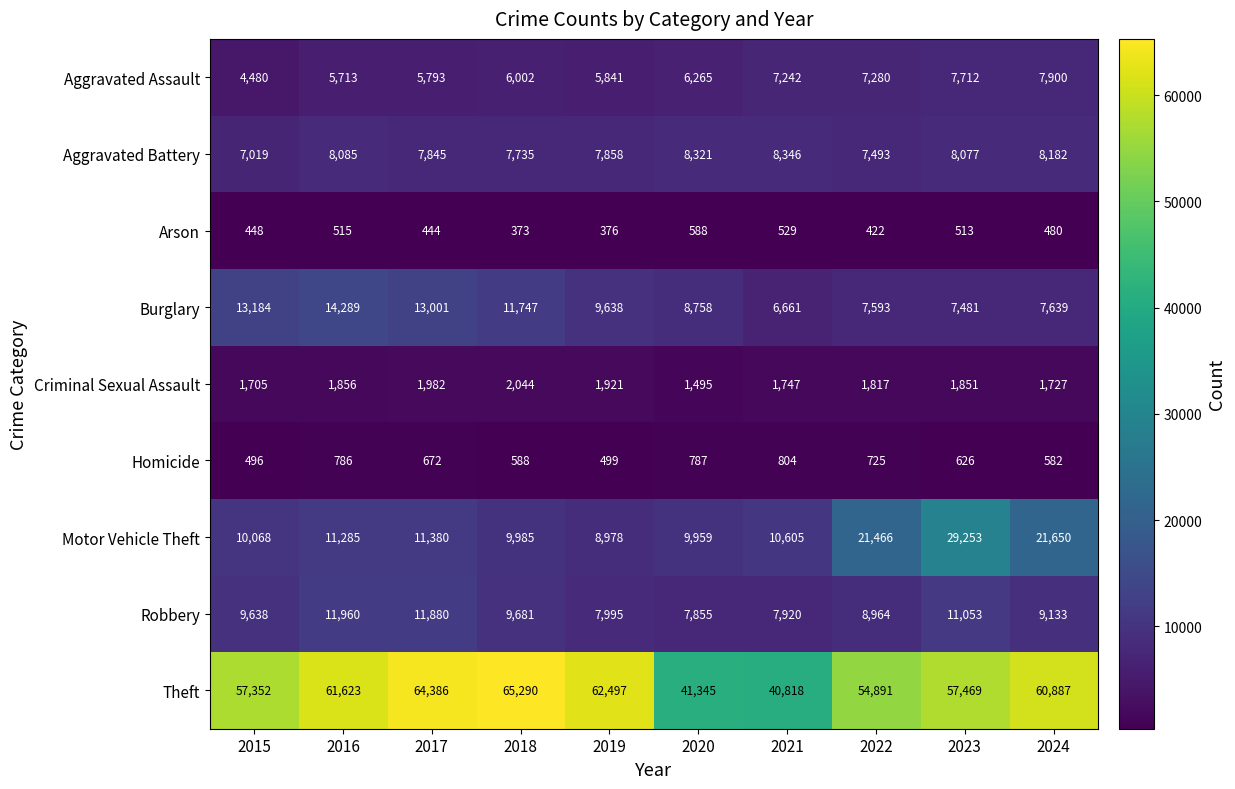

At how many categories does at least one series exceed 23804?

10